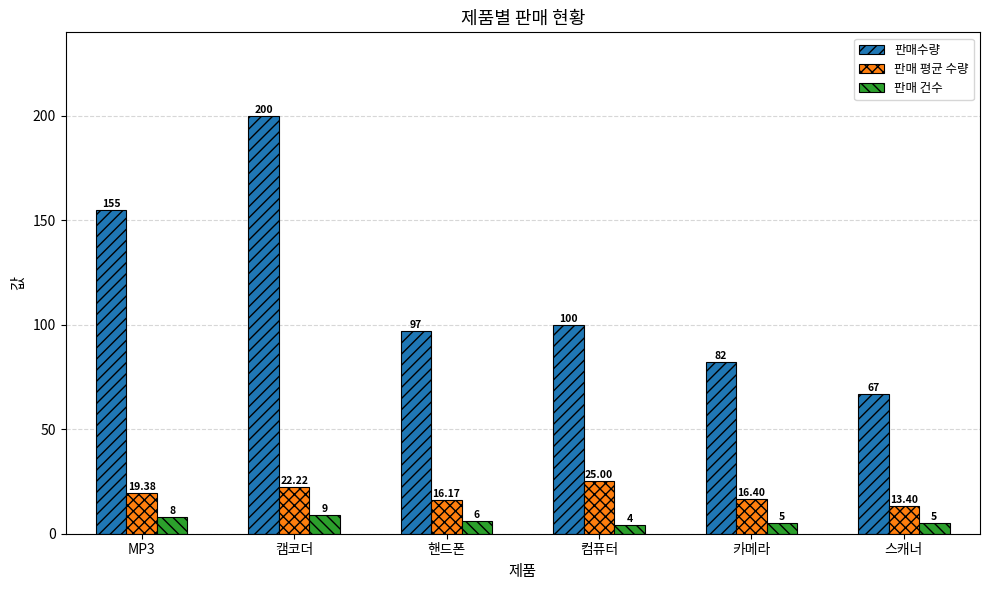

What is the minimum value shown in the chart?

4.0